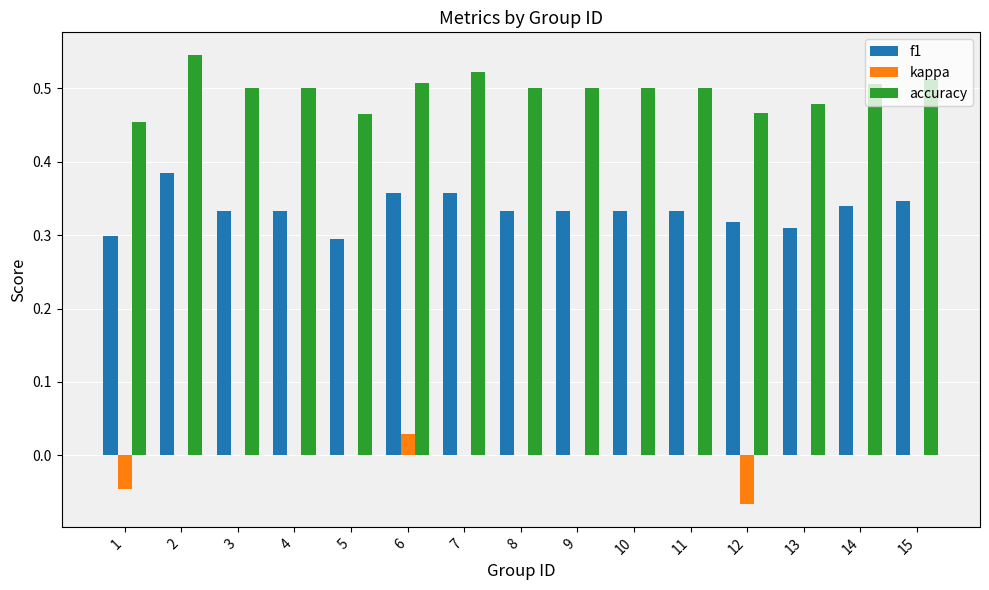

Which series has the largest total across all categories?

accuracy